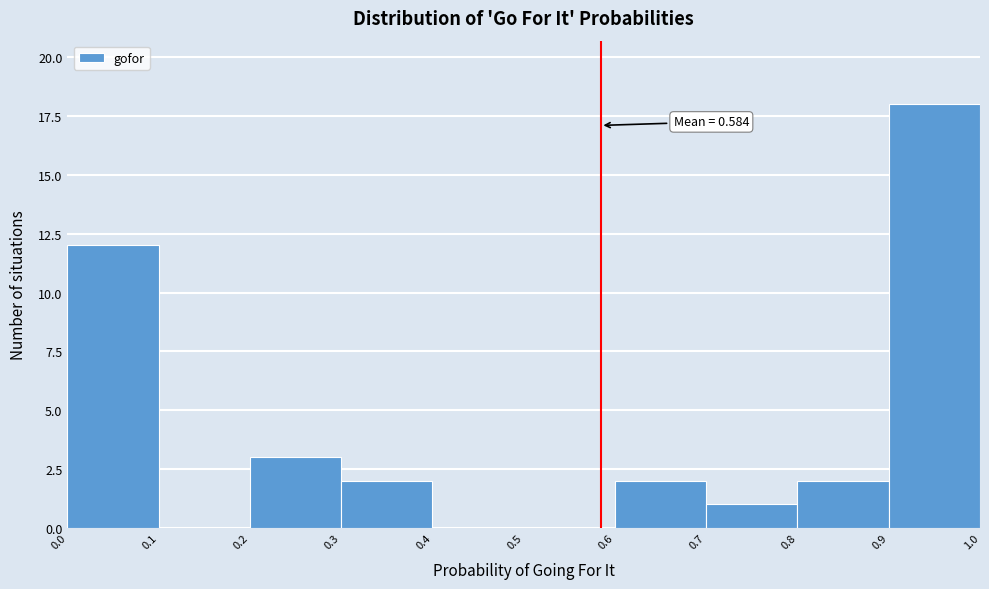

Which range on the x-axis has the tallest bar?

0.9 to 1.0